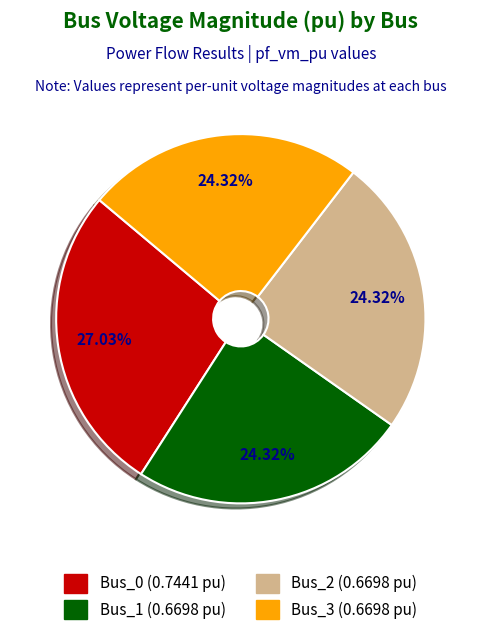

What percentage is the Bus_2 slice, to the nearest percent?

24%